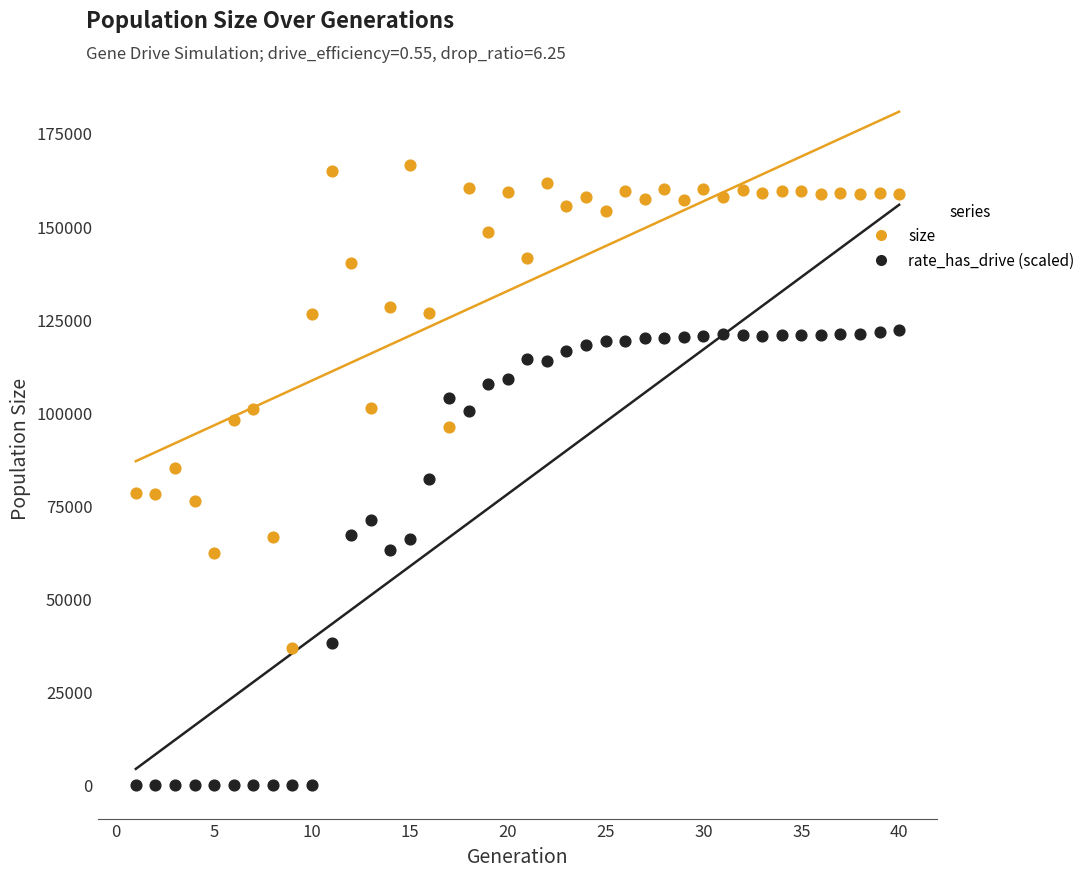

What is the X range (max minus min) for the scatter plot?

39.0